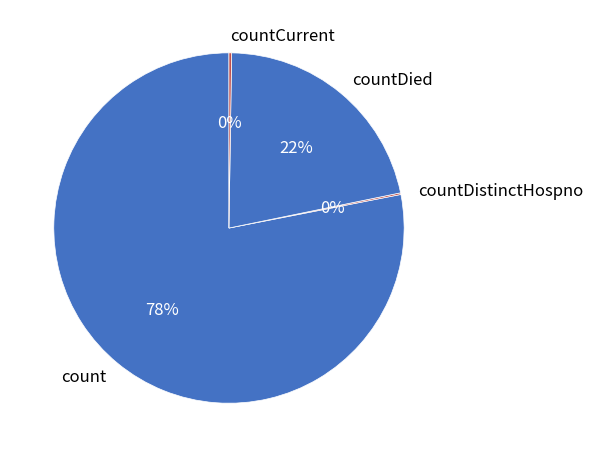

Is count the majority of the pie?

Yes